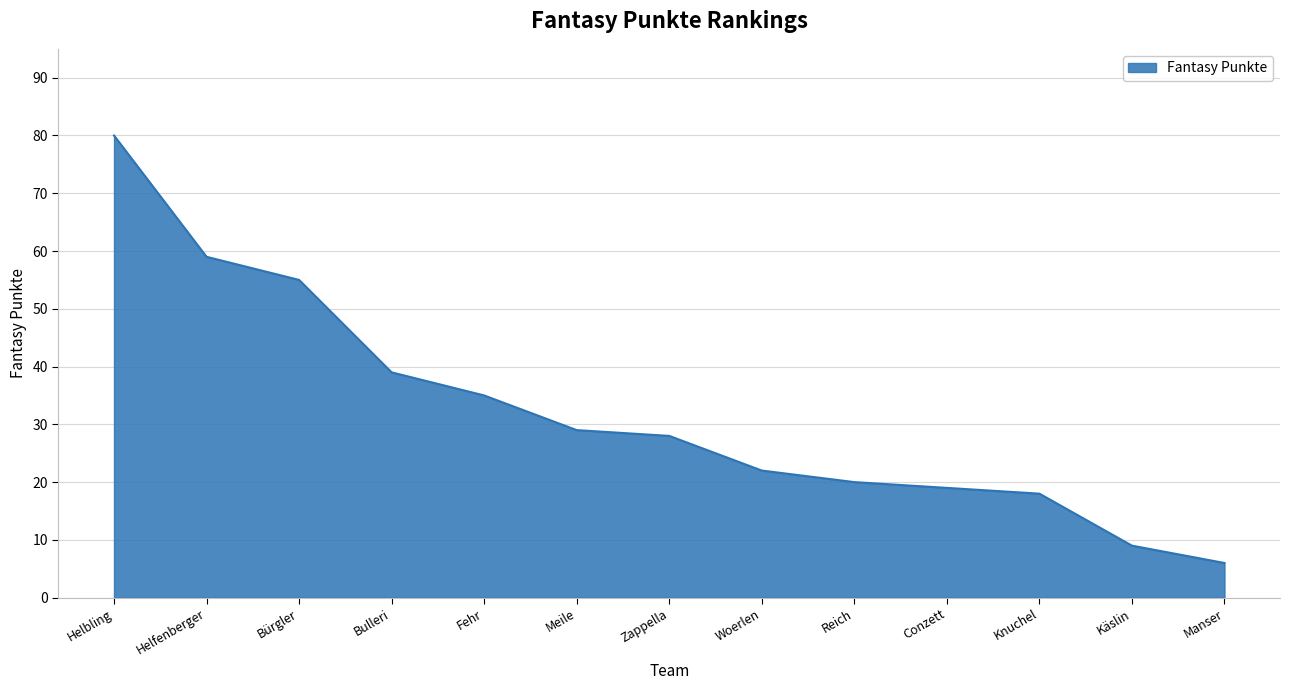

The value at Meile is 29. True or false?

True